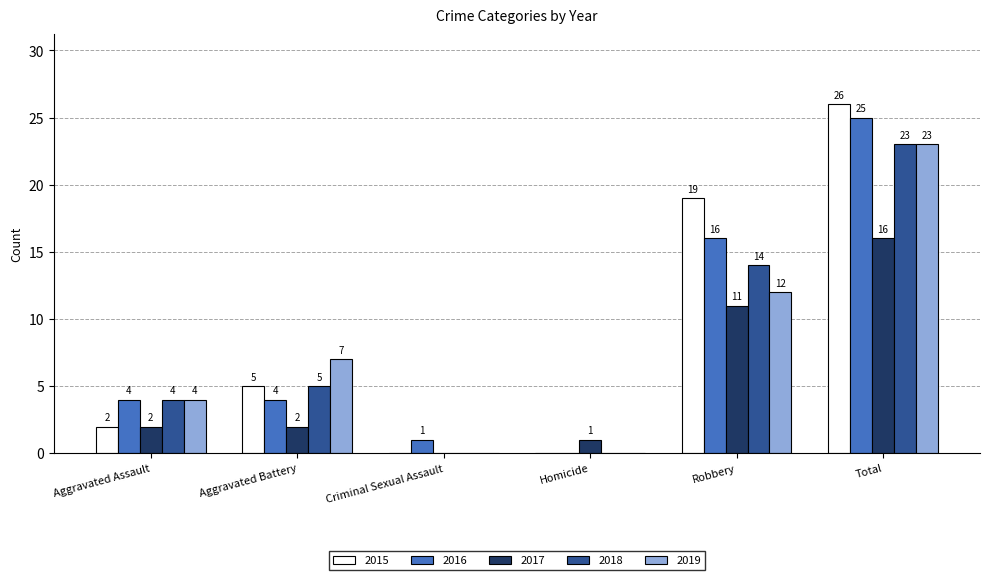

The value of 2015 at Homicide is 0. True or false?

True